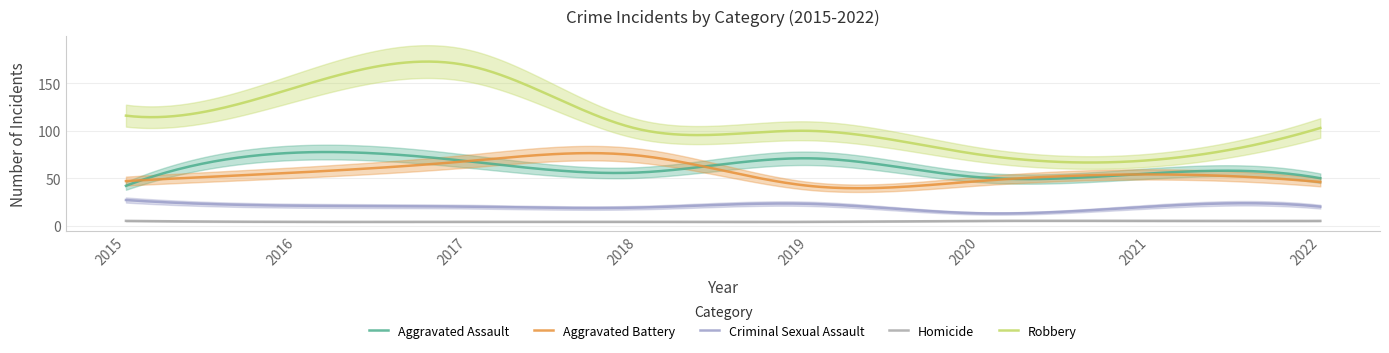

Reading left to right, what are all the values shown in this chart?

Aggravated Assault: 42	77	68	56	71	51	55	50
Aggravated Battery: 47	56	68	74	42	47	54	46
Criminal Sexual Assault: 27	21	20	19	23	13	20	20
Homicide: 5	4	4	4	4	5	5	5
Robbery: 116	146	169	102	100	75	69	103